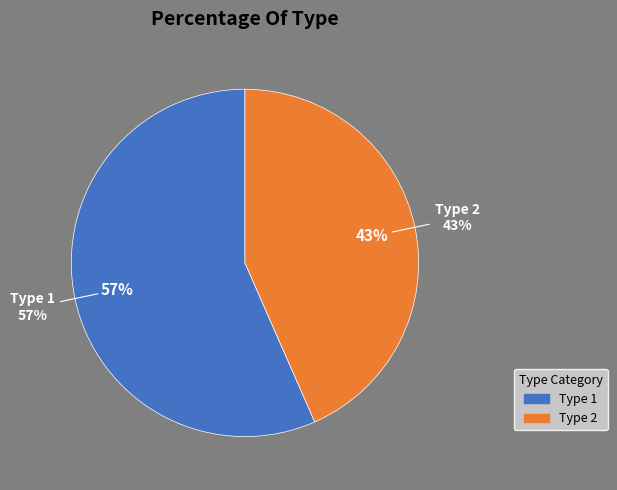

Is the sum of 1 and 2 greater than half?

Yes